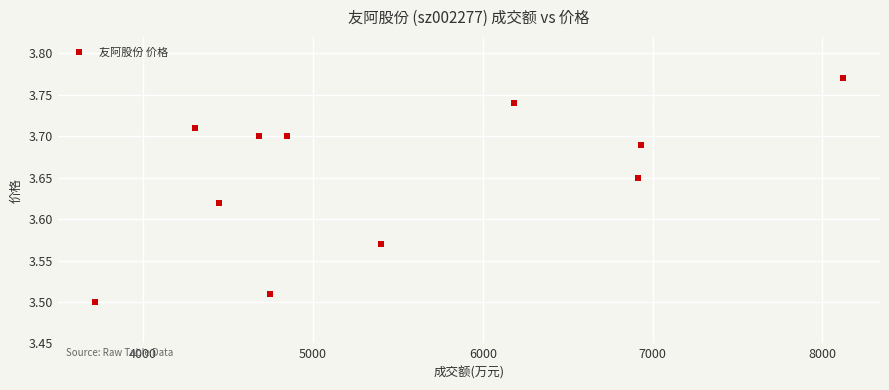

What is the range of Y values (max minus min)?

0.3